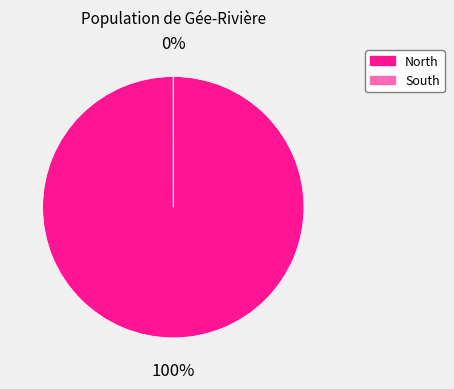

Rank the categories by value from lowest to highest.

South, North